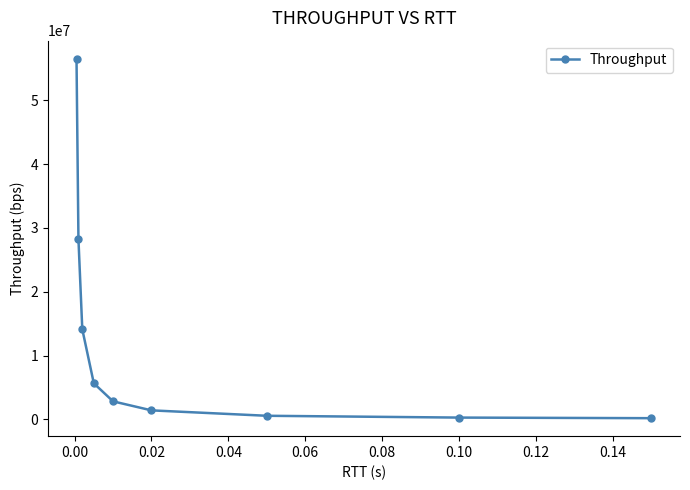

What is the smallest value displayed?

188485.2